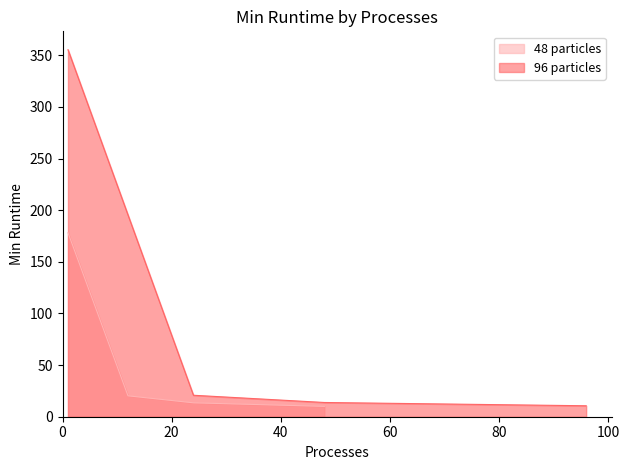

True or false: 48 particles and 96 particles intersect in this chart.

False